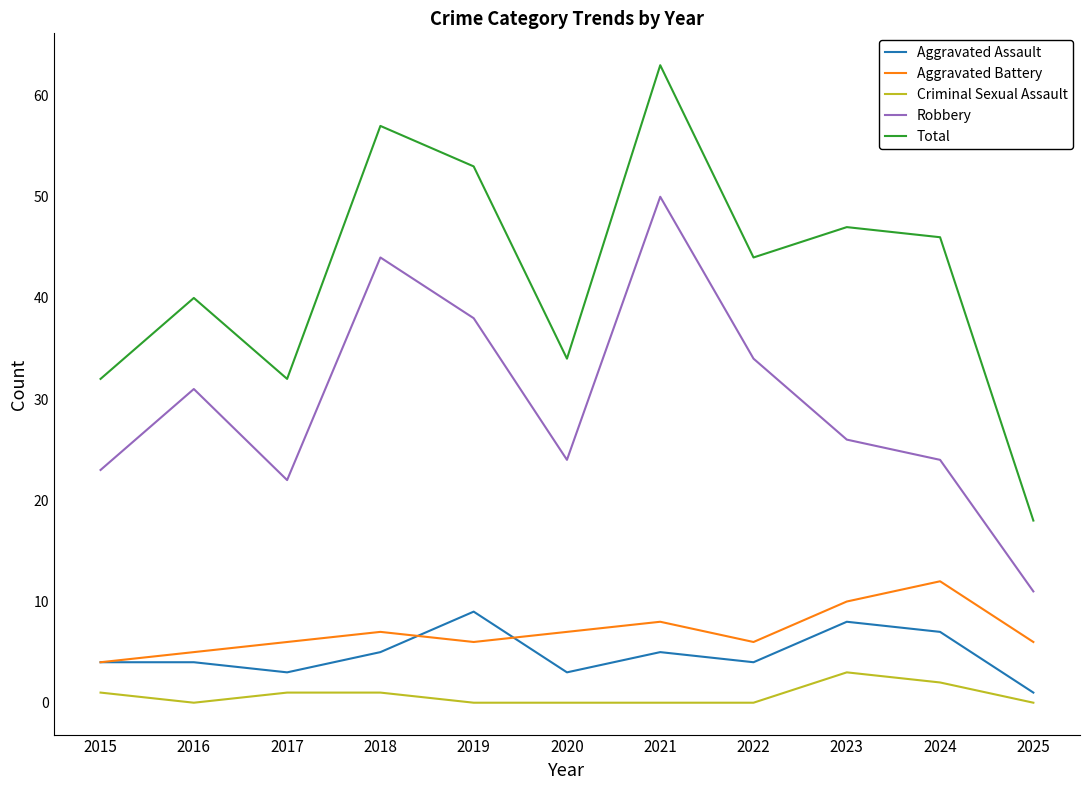

At 2021, list the series in order from smallest to largest.

Criminal Sexual Assault, Aggravated Assault, Aggravated Battery, Robbery, Total